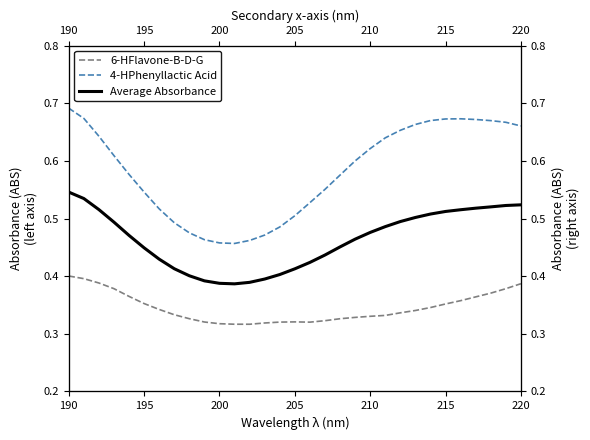

Count the number of categories in the chart.

31